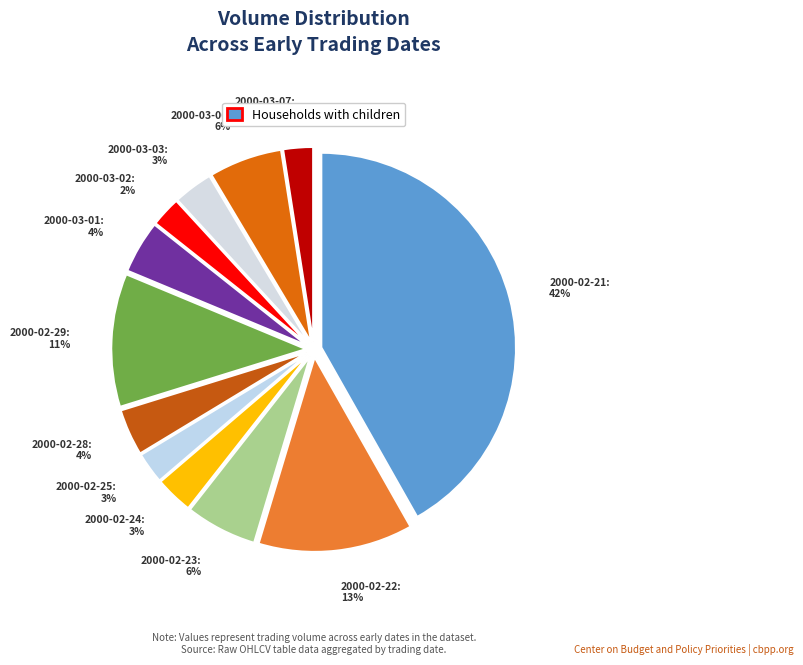

How many slices are in this pie chart?

12